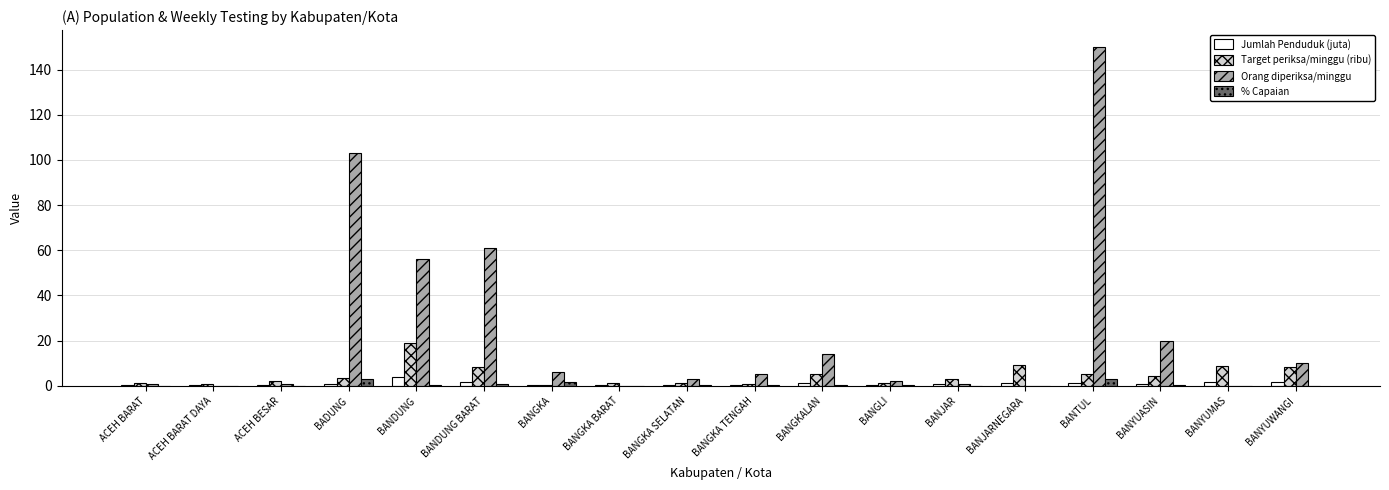

Which series has the largest total across all categories?

Orang diperiksa/minggu